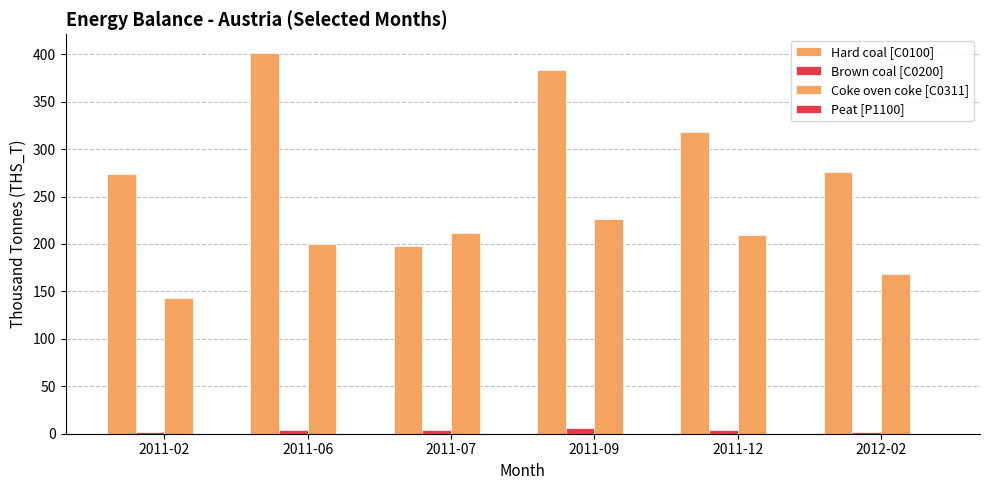

At 2011-07, list the series in order from smallest to largest.

Peat [P1100], Brown coal [C0200], Hard coal [C0100], Coke oven coke [C0311]